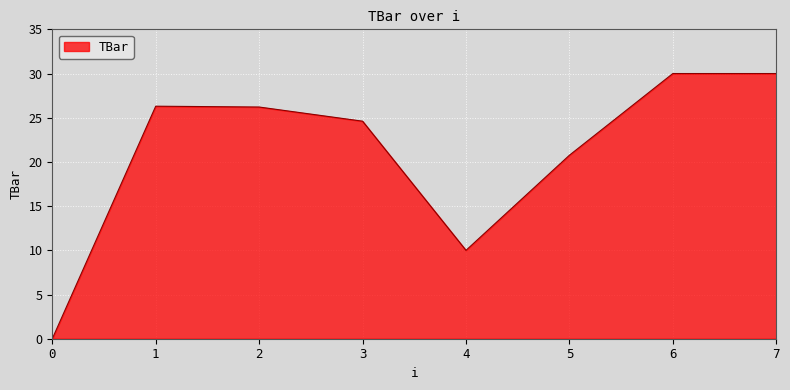

What is the difference between the maximum and second lowest values?

20.0